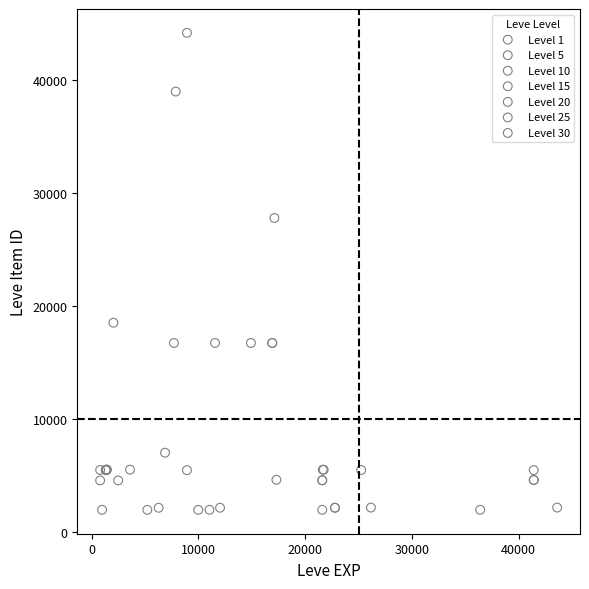

Which series has the largest Y range (max minus min)?

Level 10